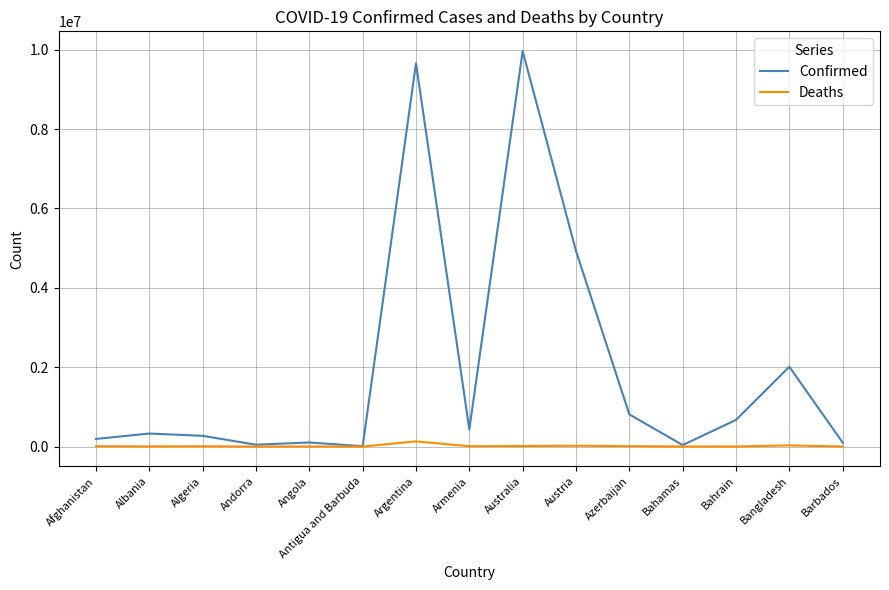

At which label does Deaths first exceed 6878?

Afghanistan